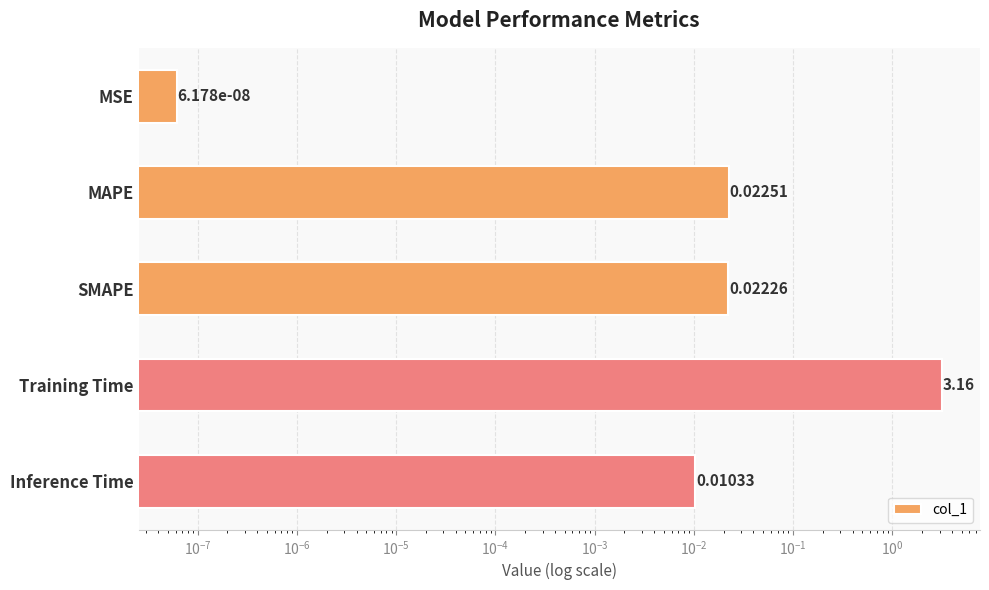

What is the maximum value shown in the chart?

3.2